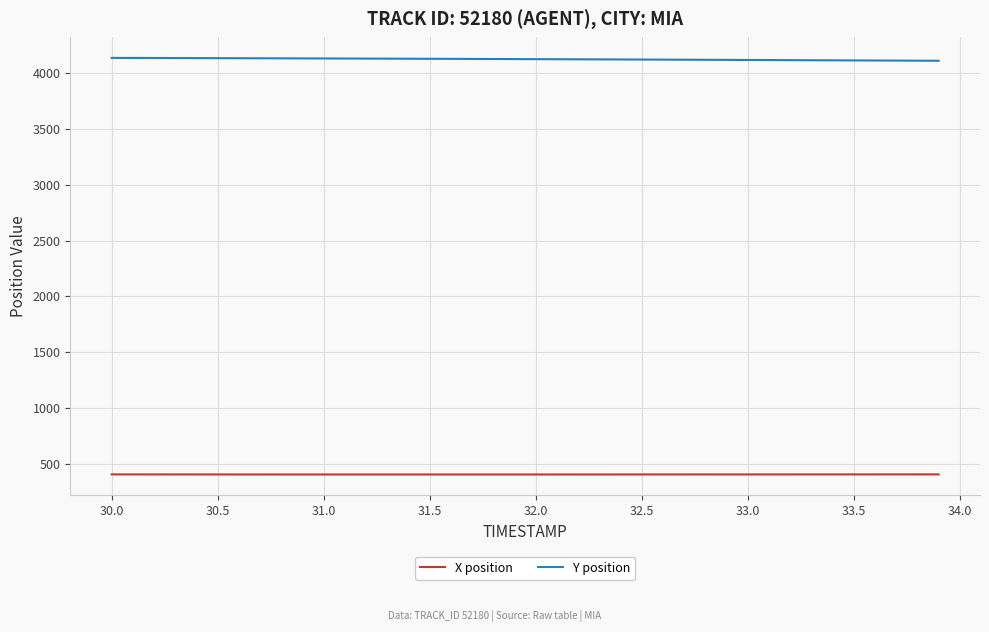

What is the difference between the second highest and minimum values in the Y position series?

25.2